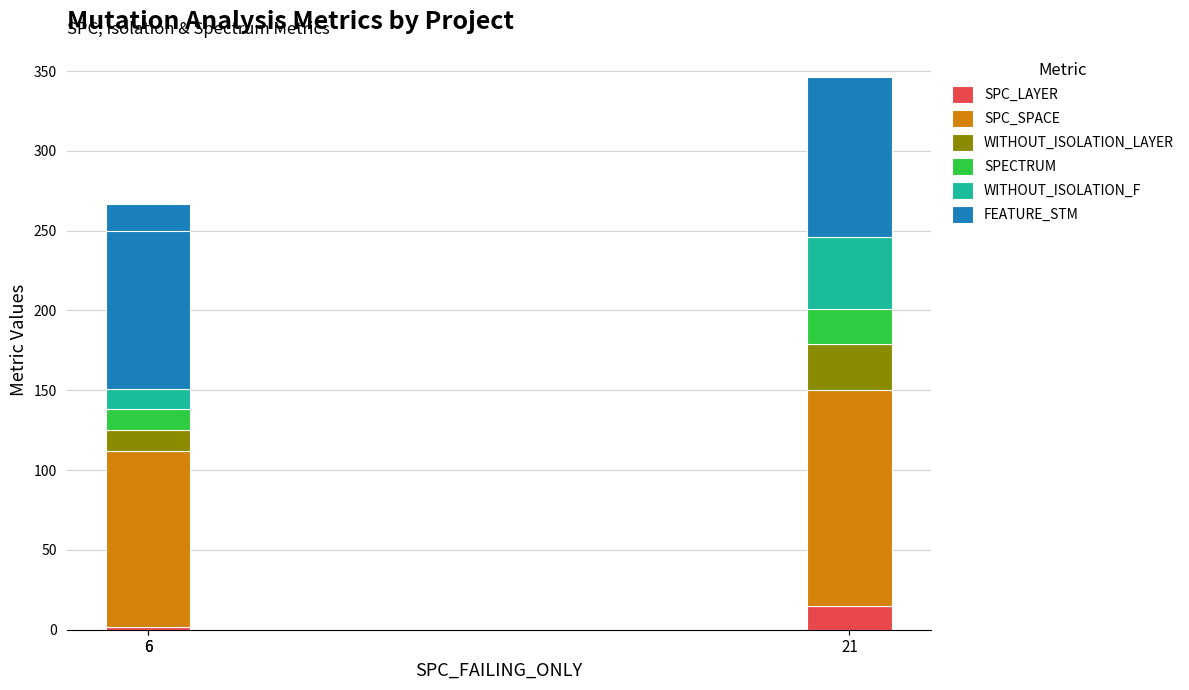

What is the total value across all series at 6?

267